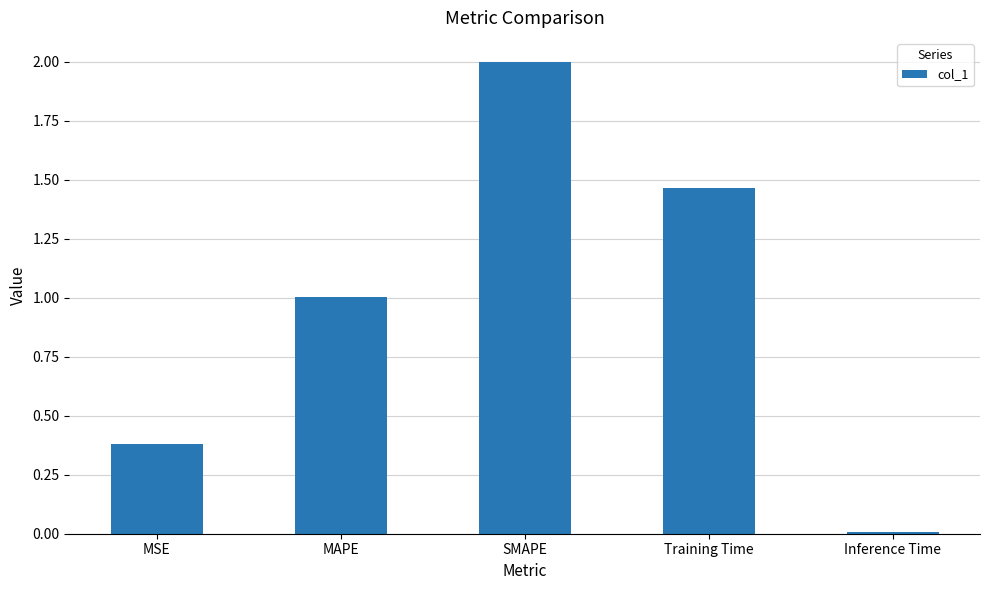

What is the average value?

1.0